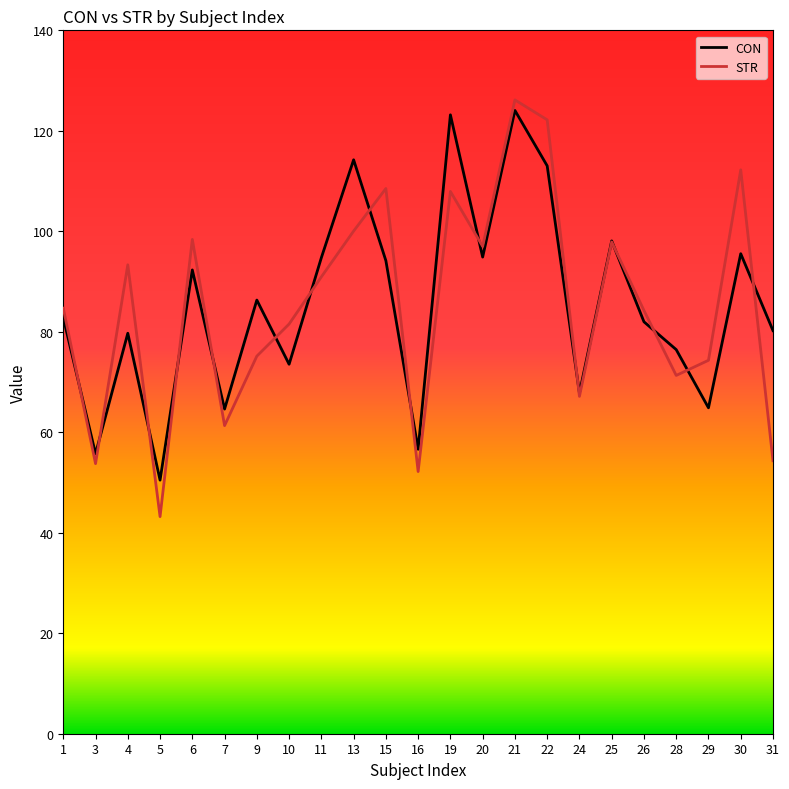

At which label is CON closest to 87?

9